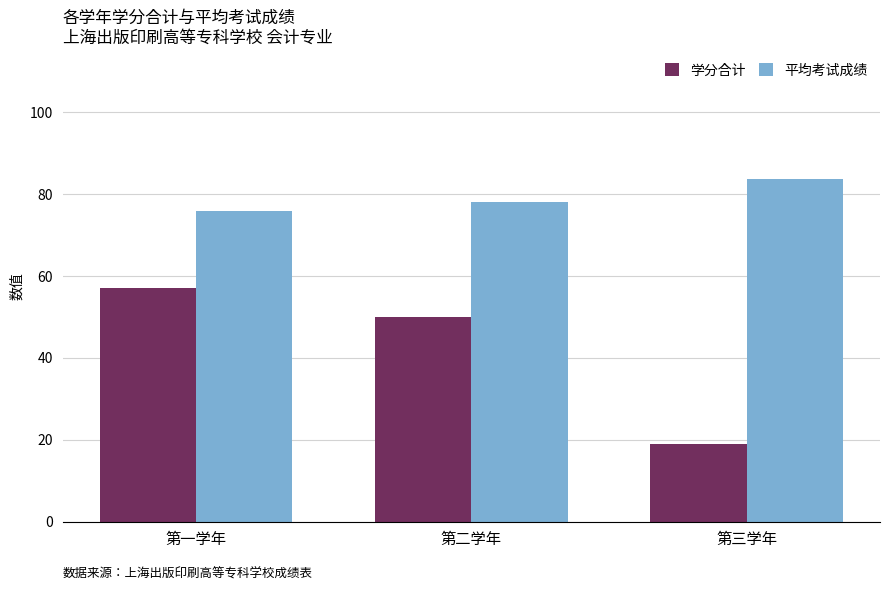

What is the total value across all series at 第一学年?

133.0